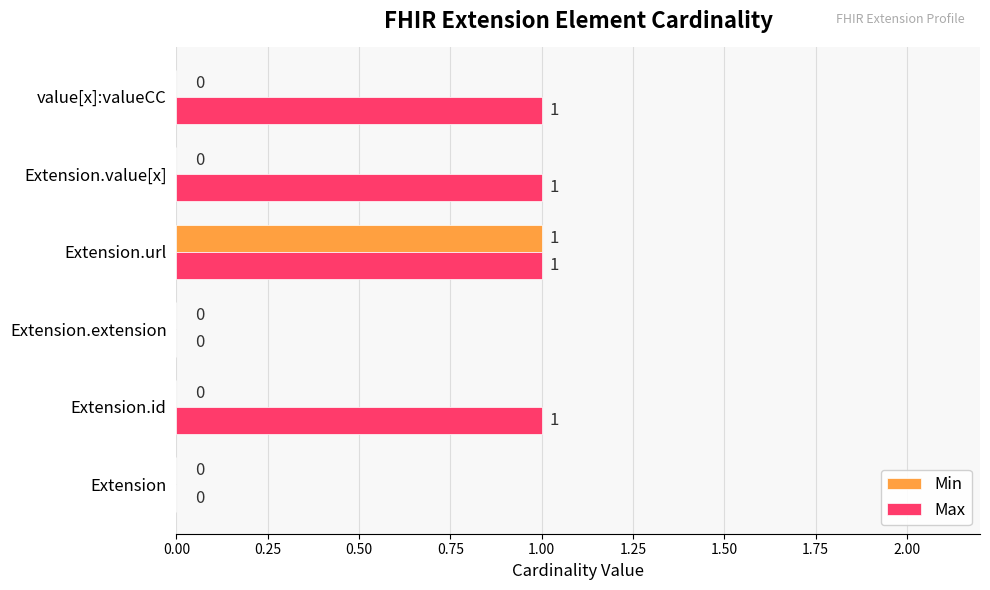

What is the maximum value shown in the chart?

1